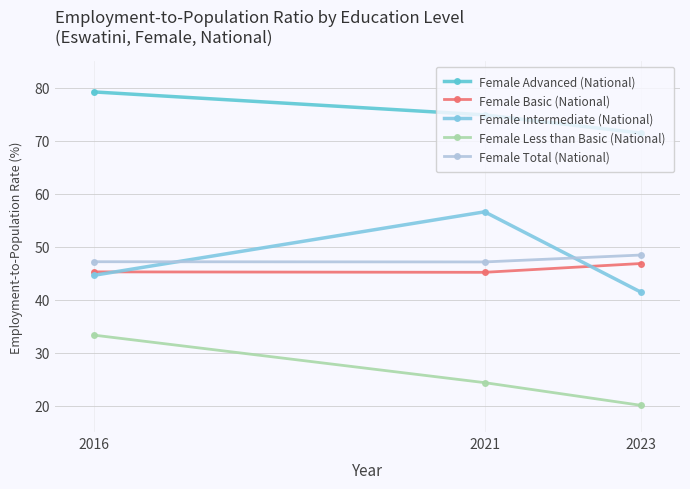

Count the number of categories in the chart.

3